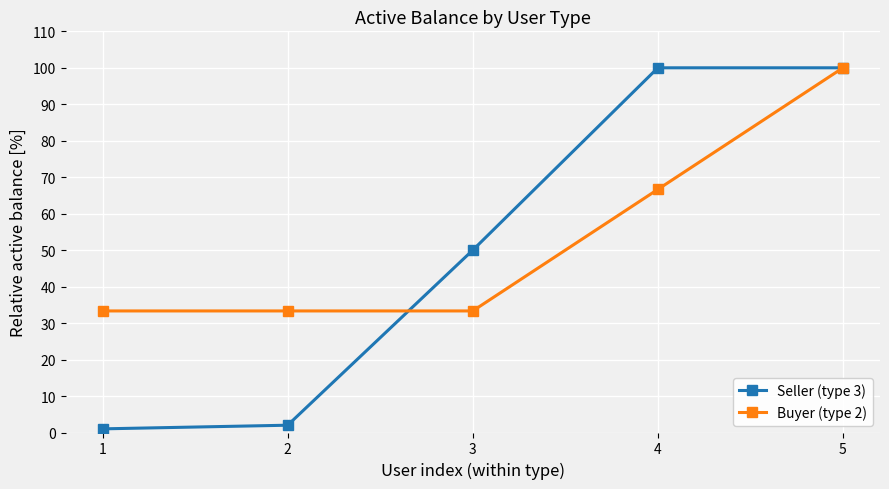

Rank the series at 3 from lowest to highest value.

Buyer (type 2), Seller (type 3)